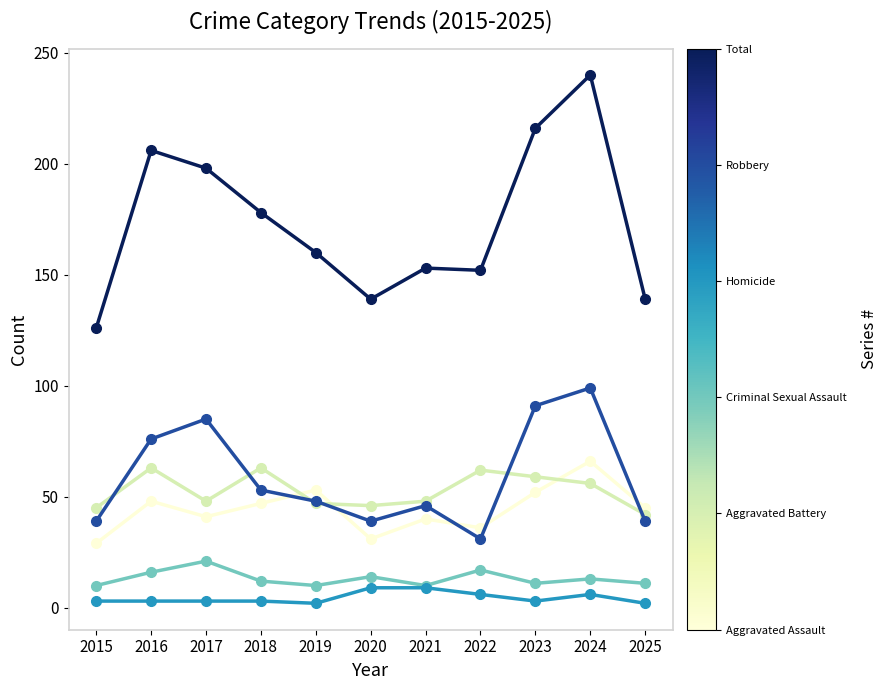

What is the greatest value displayed?

240